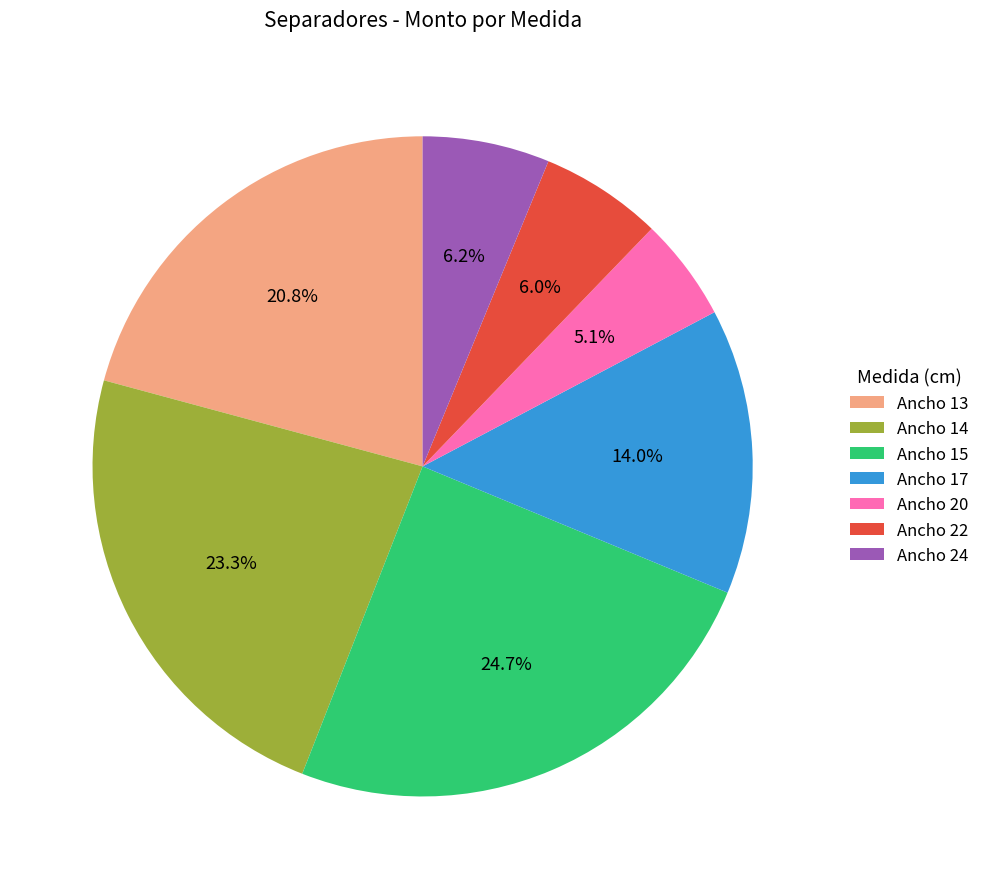

Combined, do Ancho 22 and Ancho 24 account for over 50%?

No